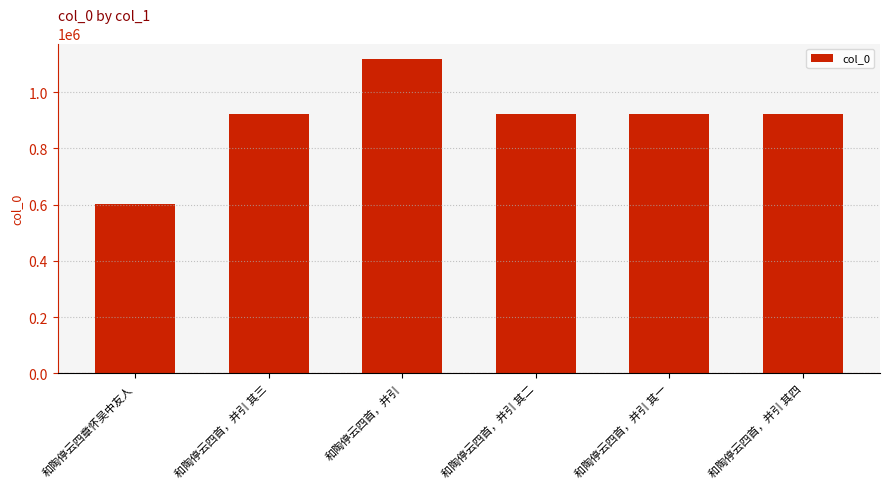

Which label corresponds to the largest value in the chart?

和陶停云四首，并引